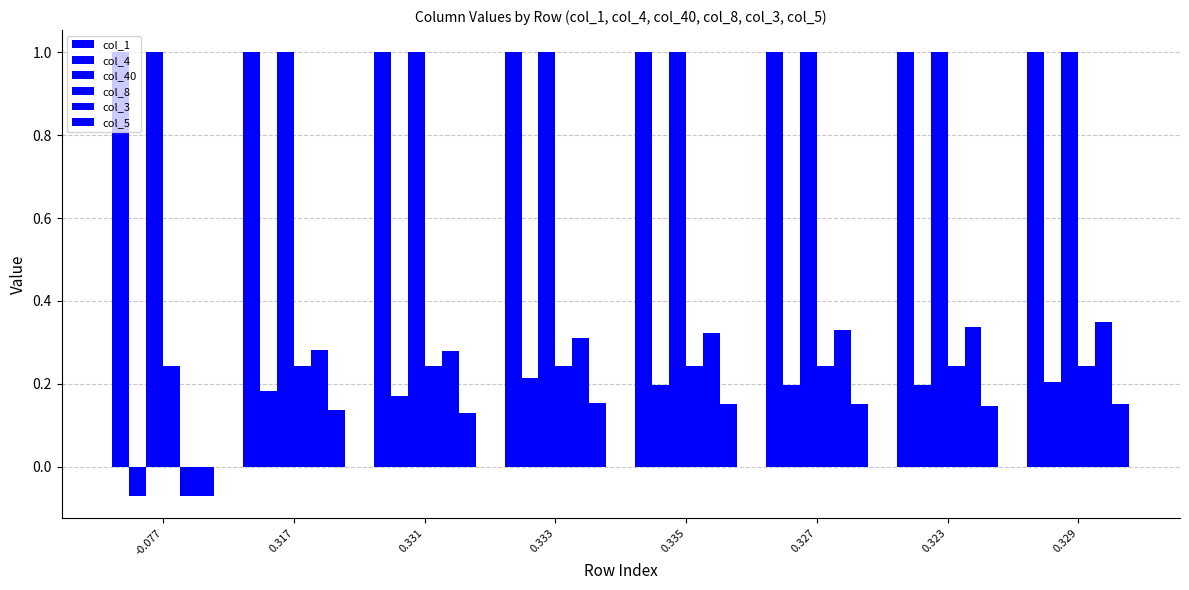

Is it true that col_40 equals 1.0 at 0.335?

True